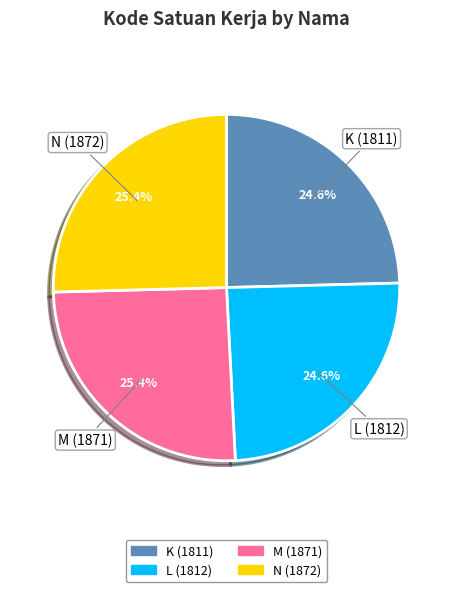

Is it true that L is 34% of the pie?

False